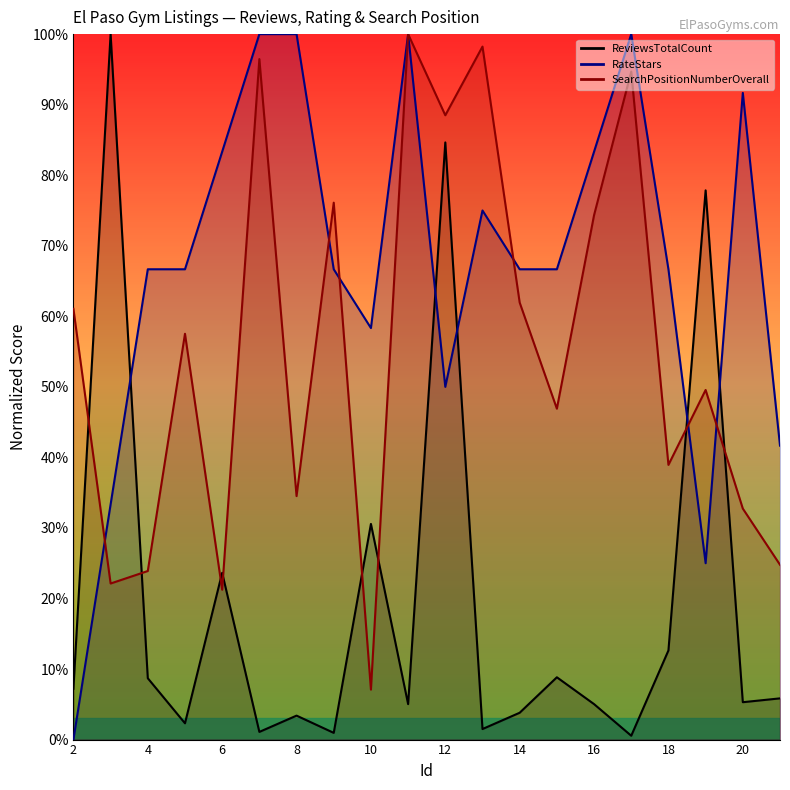

In SearchPositionNumberOverall, how many points are higher than both neighbors (excluding endpoints)?

7